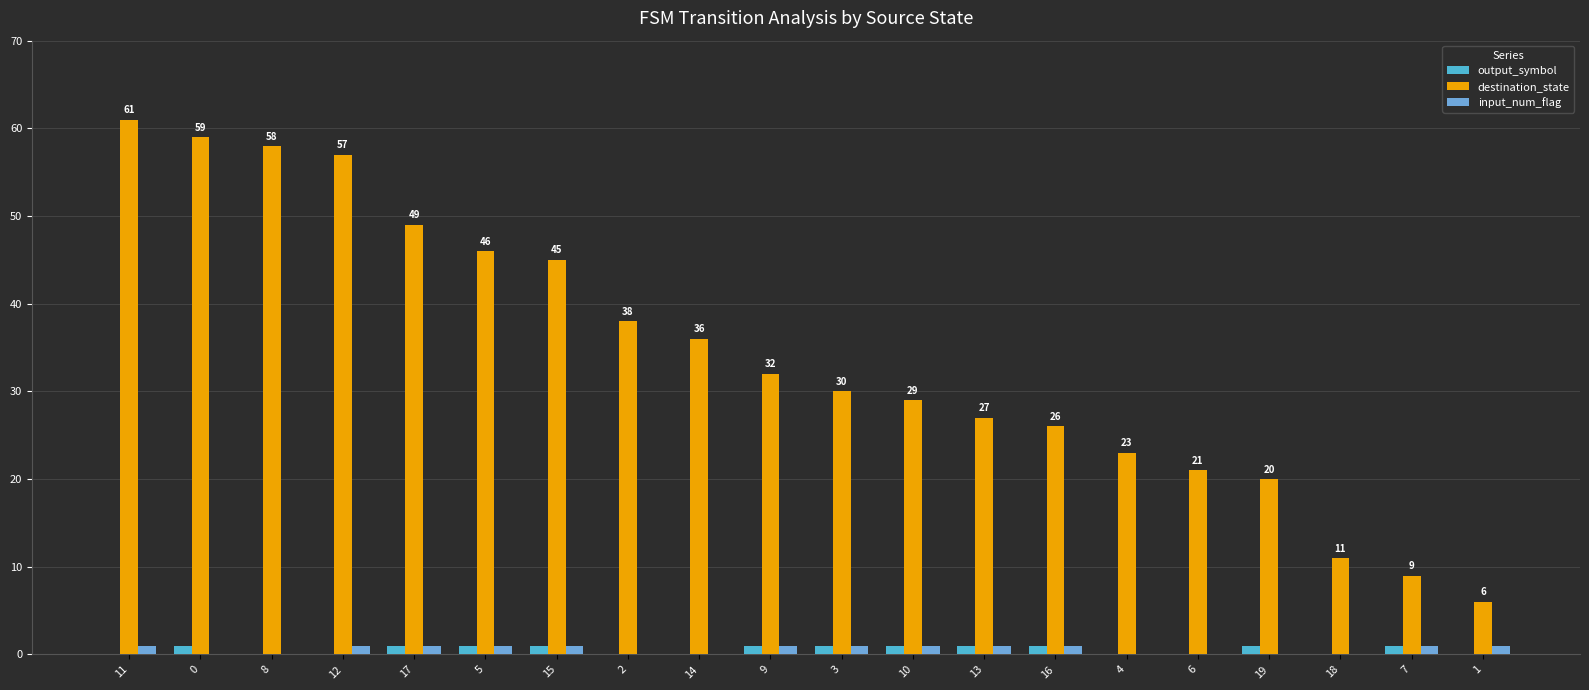

Rank the series by their maximum value, from highest to lowest.

destination_state, output_symbol, input_num_flag